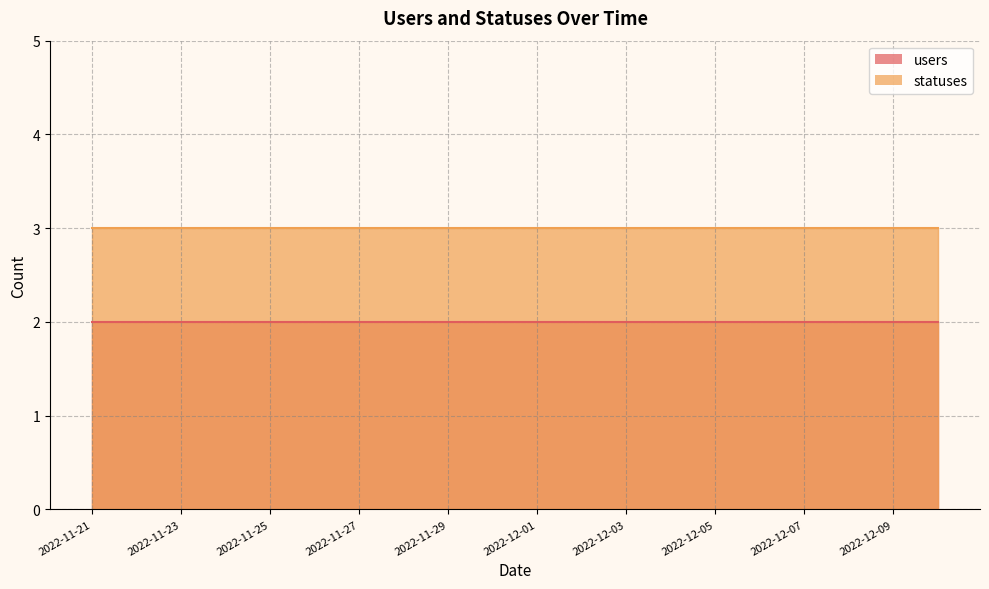

Between 2022-11-21 and 2022-11-29, which is larger?

2022-11-21